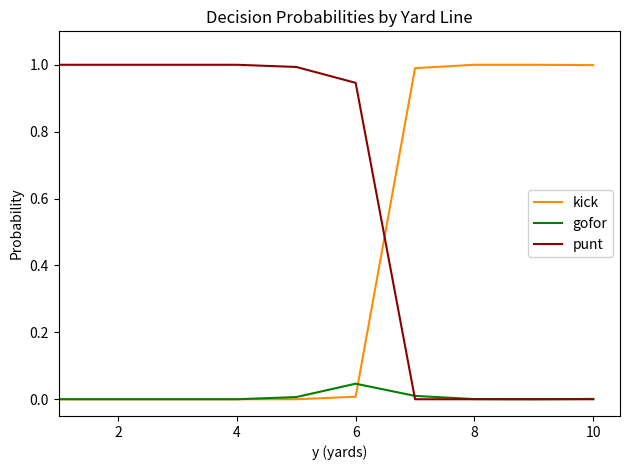

How many times do kick and punt cross each other?

1